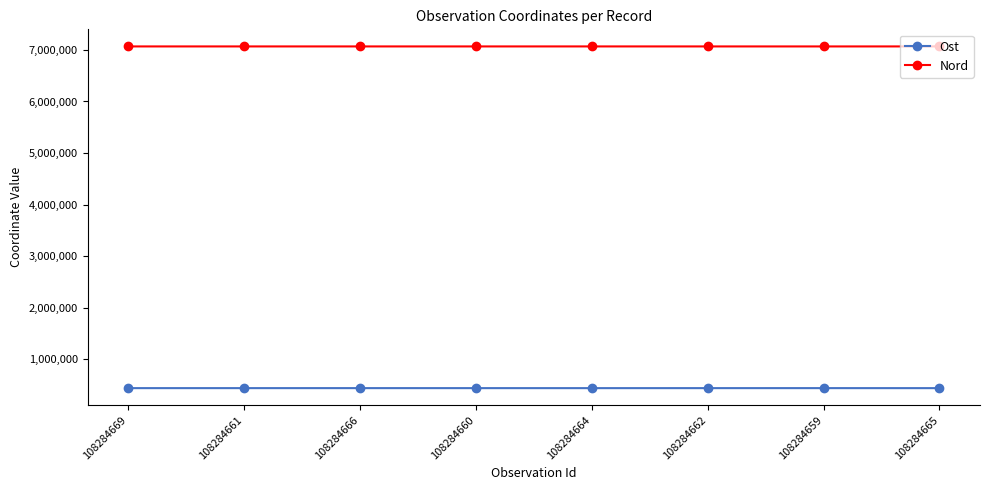

What is the average value of the Ost series?

444010.1